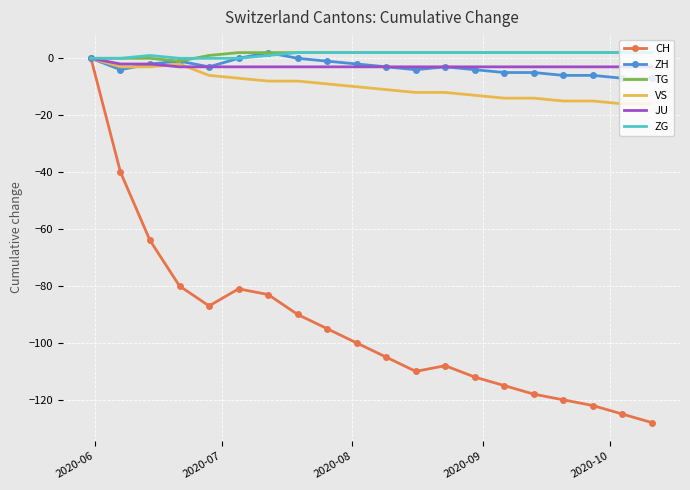

What is the maximum value shown in the chart?

2